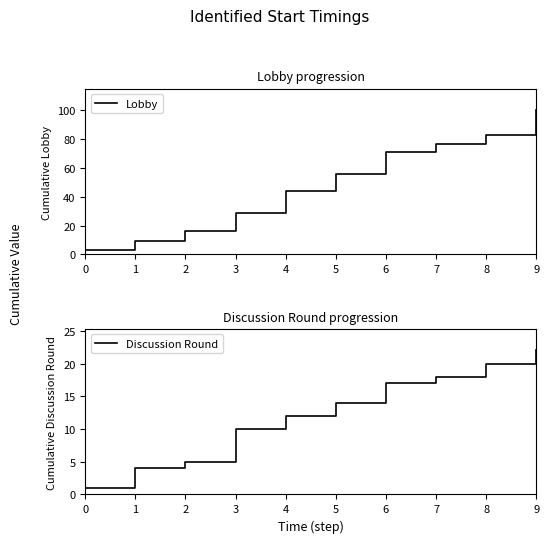

List the series in order of their overall mean, highest first.

Lobby, Discussion Round